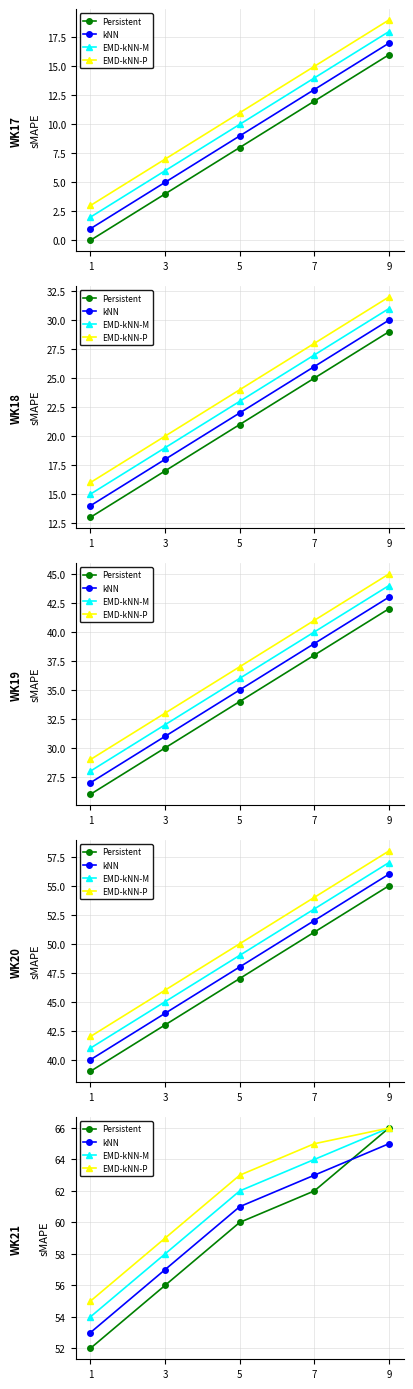

At which category is the sum across all series the highest?

9